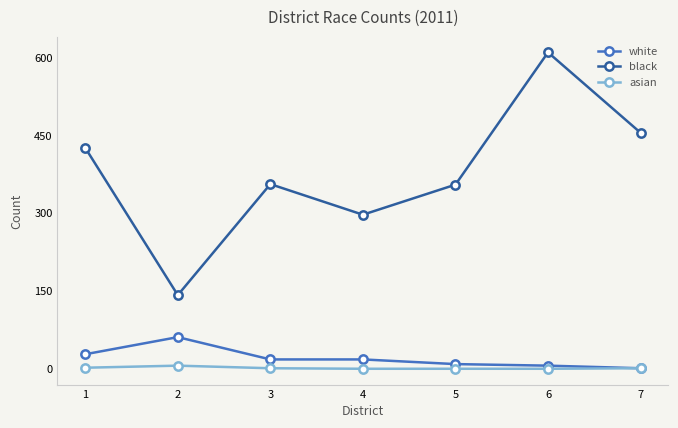

True or false: black has more than 0 interior local peaks.

True